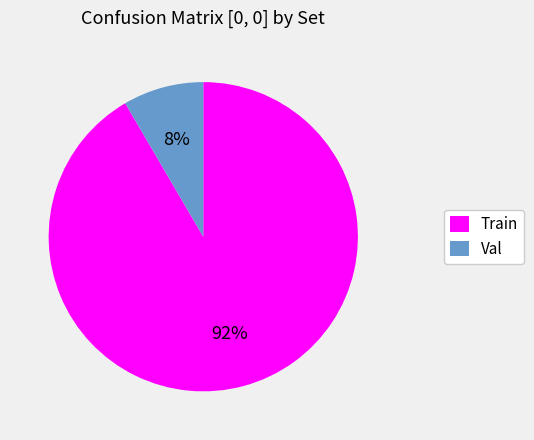

To the nearest percent, what is the combined percentage of Val and Train?

100%